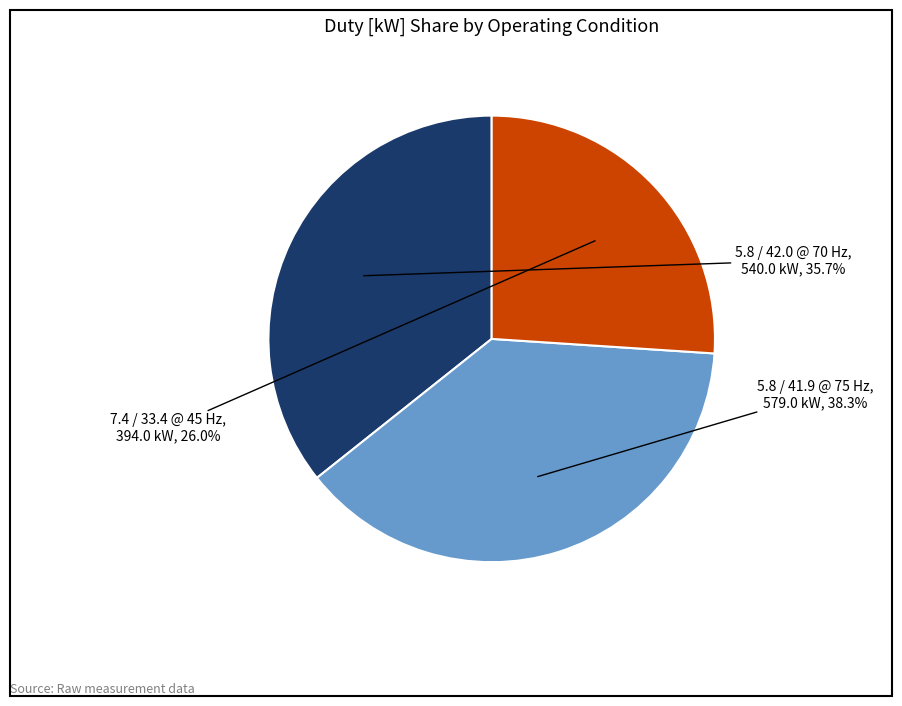

Is it true that 7.4 / 33.4 @ 45 Hz is 26% of the pie?

True